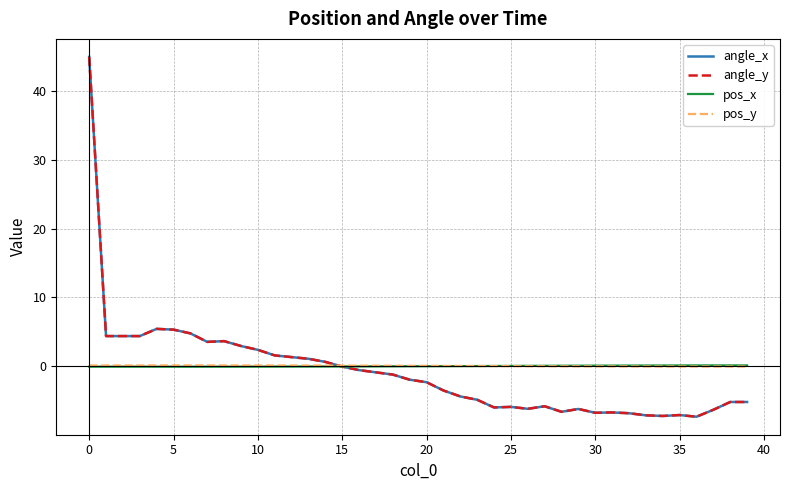

Is this an area chart (filled region under the line)?

No